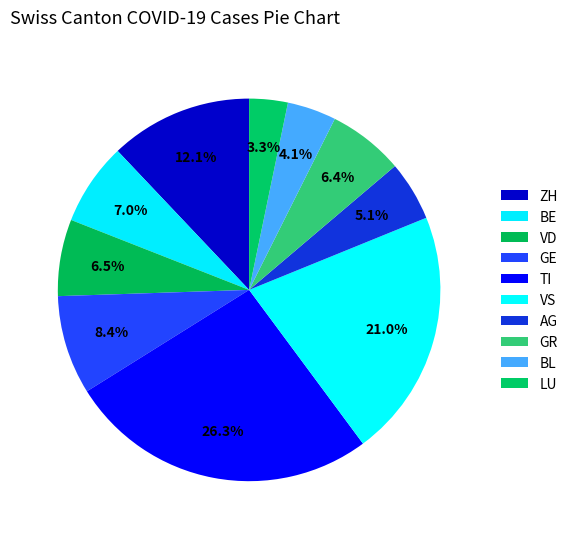

What is the largest slice in the pie chart?

TI